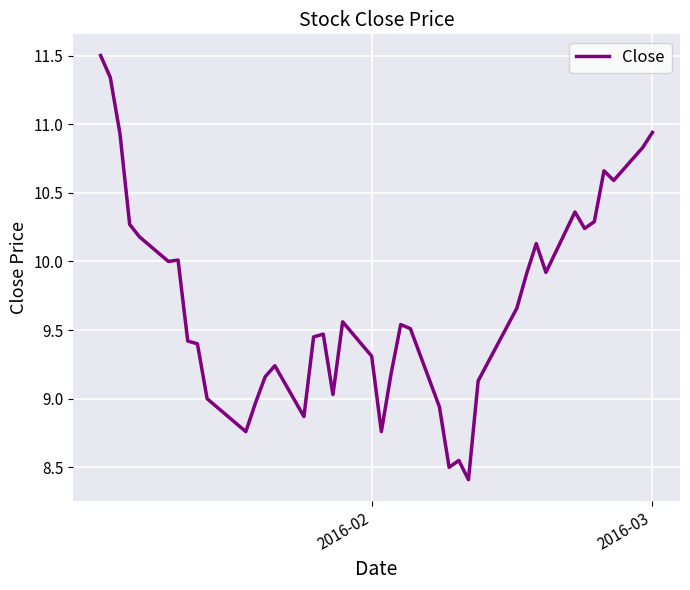

What is the greatest value displayed?

11.5